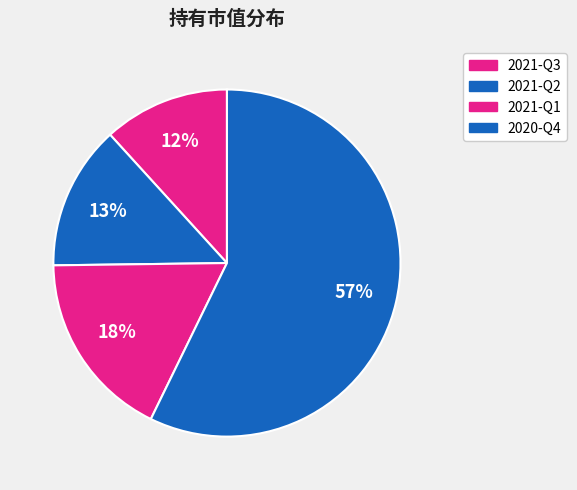

Rank the categories by value from highest to lowest.

2020-Q4, 2021-Q1, 2021-Q2, 2021-Q3